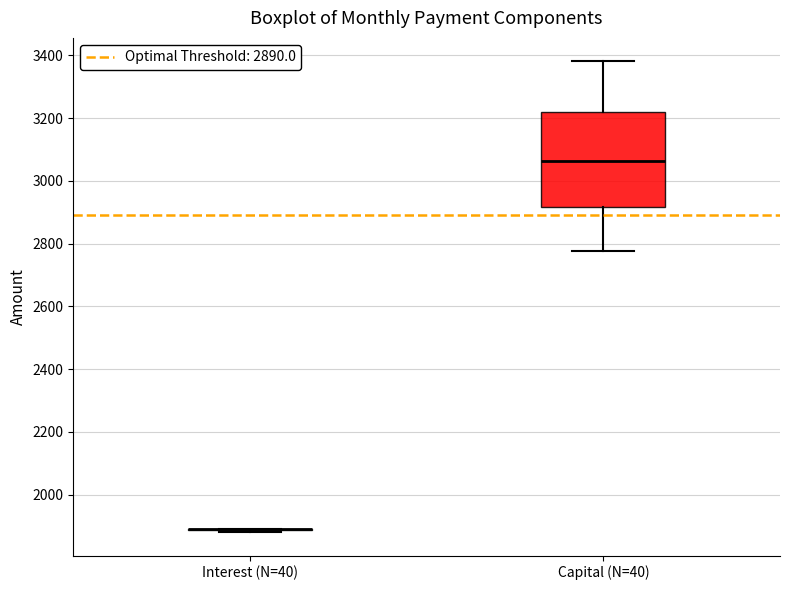

Reading left to right, transcribe this box plot: for each box, give where its median line is, the range the box spans, and where its two whiskers end, as read against the y-axis. The values are not printed on the chart, so give them approximately, as read against the axis.

Interest (N=40): box collapsed to a line at 1900, whiskers 1880 to 1900
Capital (N=40): median 3060, box 2920 to 3220, whiskers 2780 to 3380